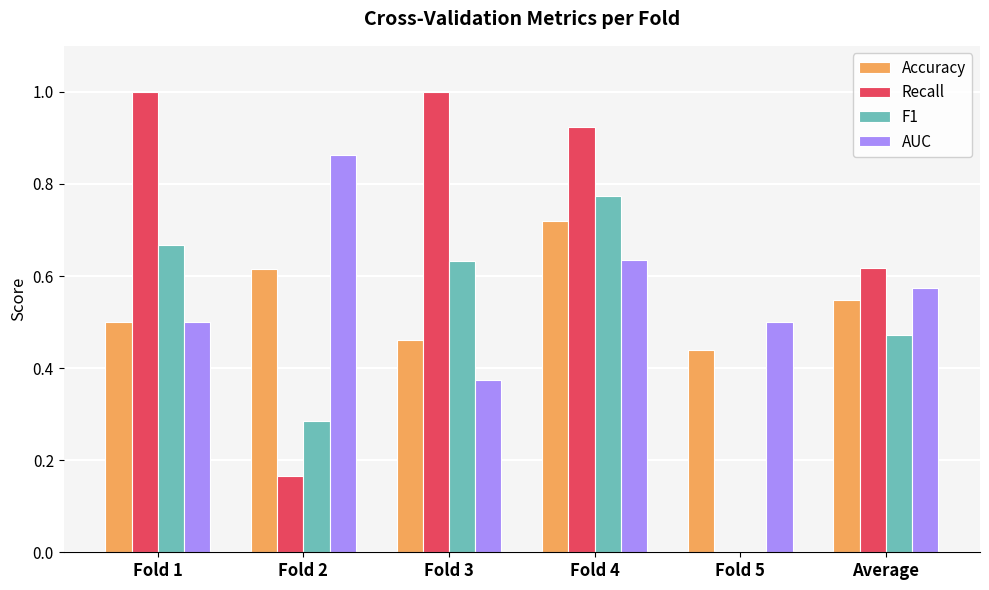

Between Fold 3 and Fold 4, which series saw the biggest shift?

AUC